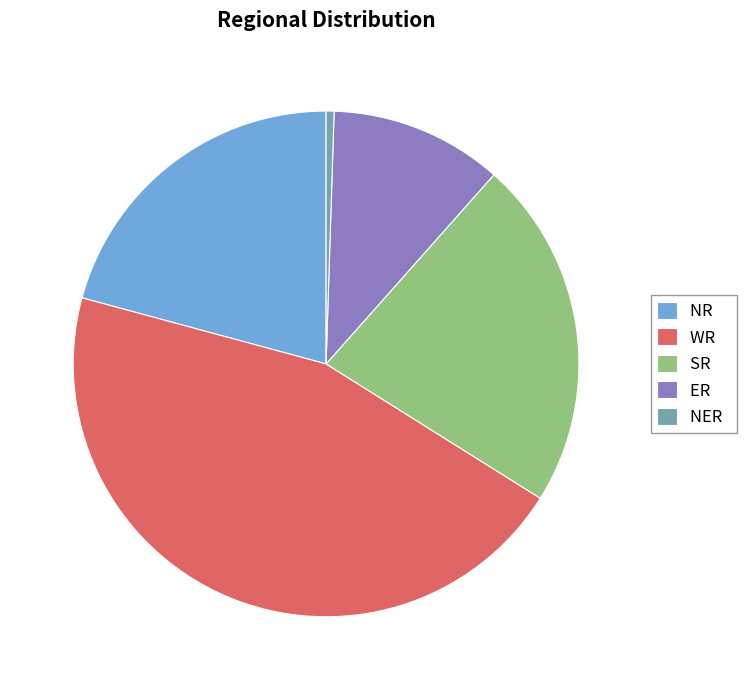

How many segments does this pie chart have?

5